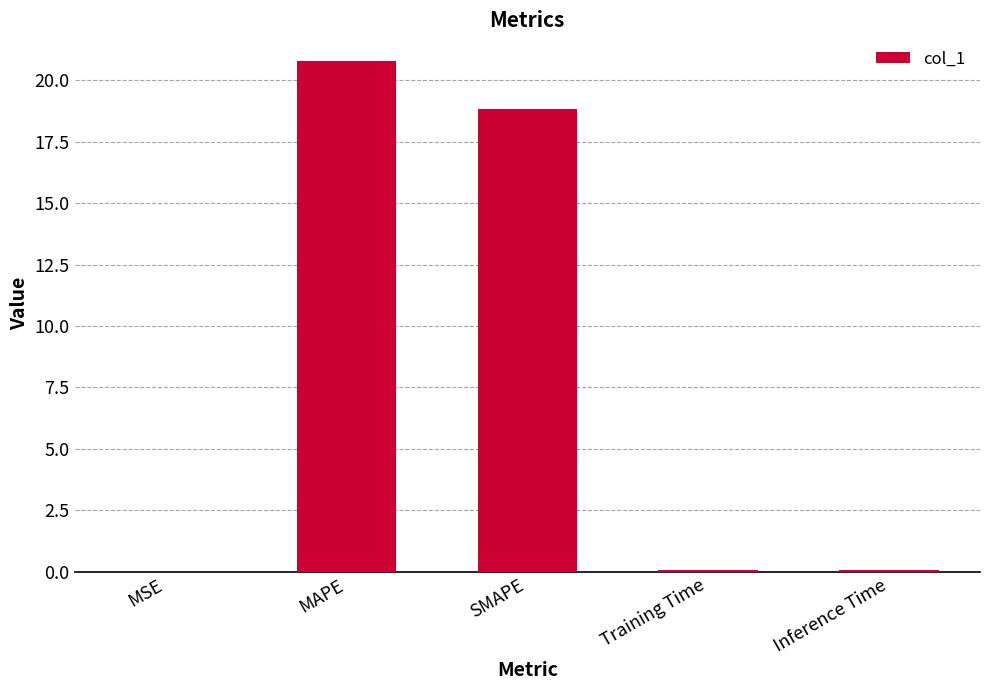

What is the approximate value at SMAPE?

18.8